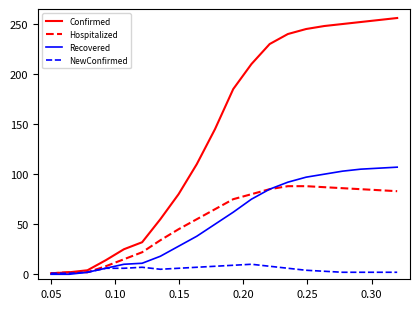

What is the maximum value for Hospitalized?

88